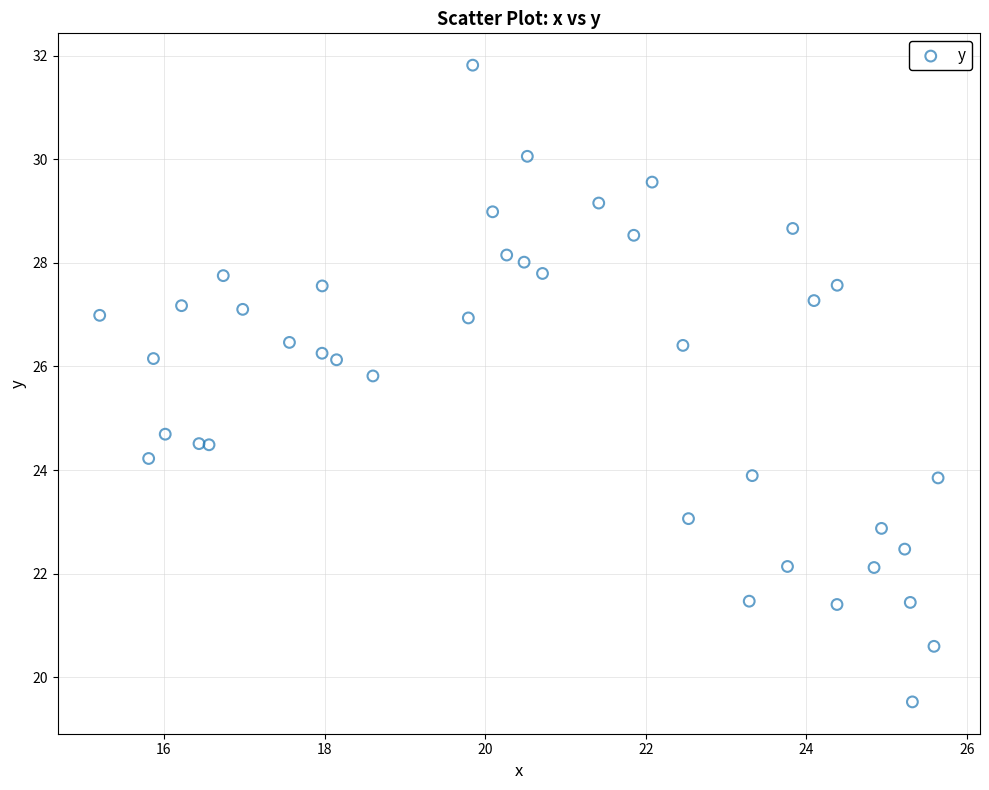

What Y value in the scatter plot is closest to 25?

24.7